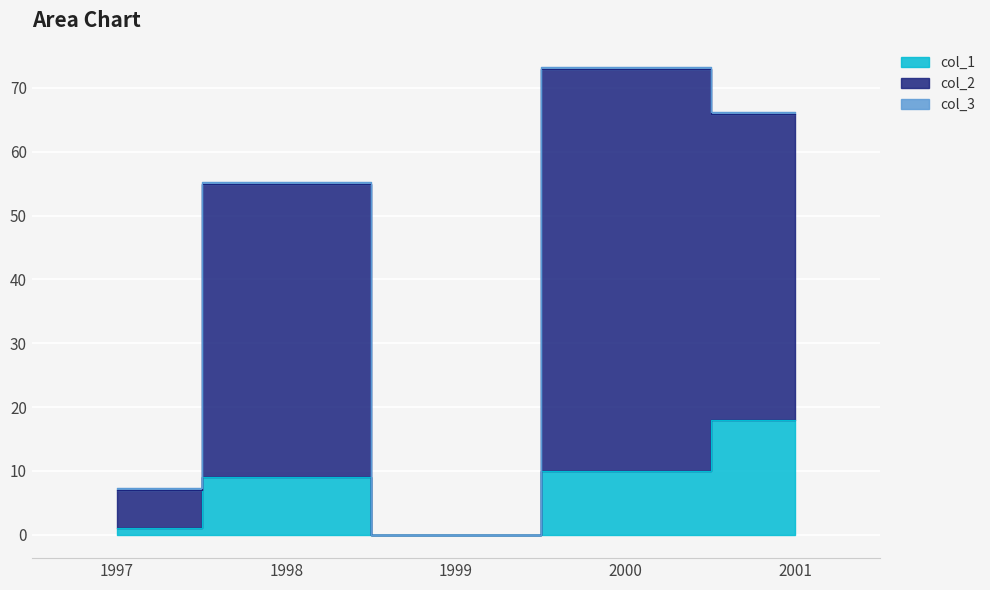

The col_2 series shows 33.7 at 1998. True or false?

False